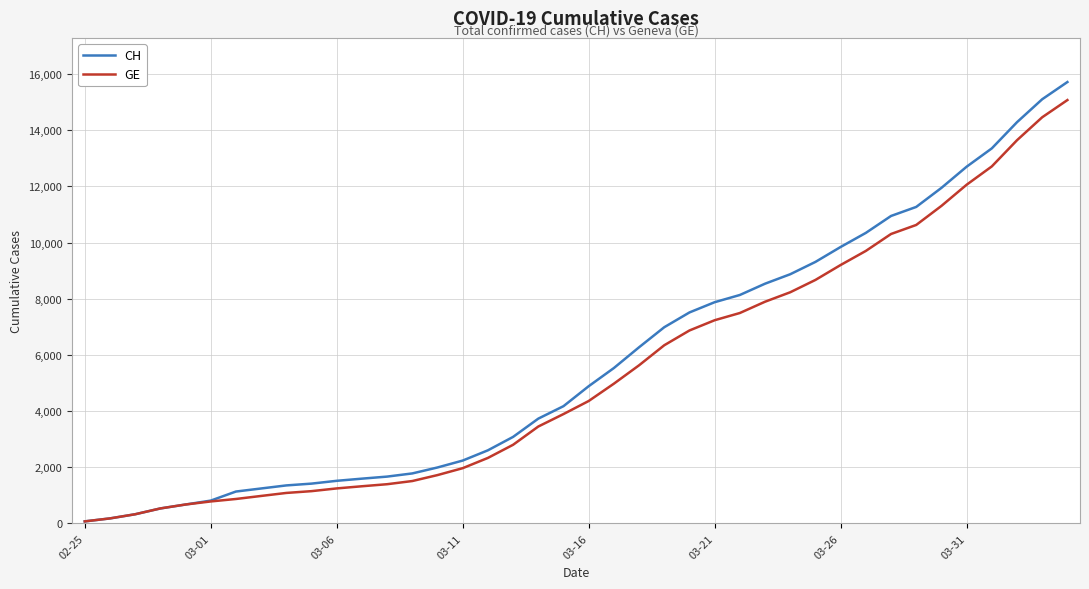

Does the chart have visible grid lines?

Yes